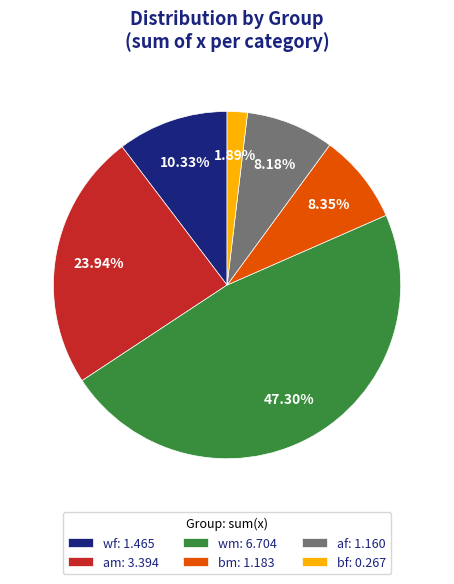

Which has a higher value, wf or bm?

wf